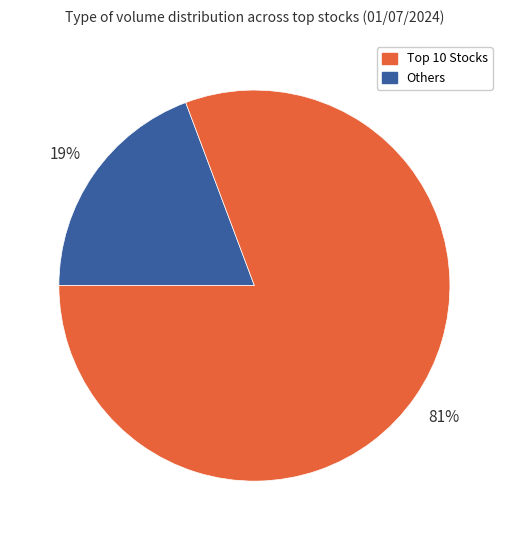

Count the number of slices in the pie.

2